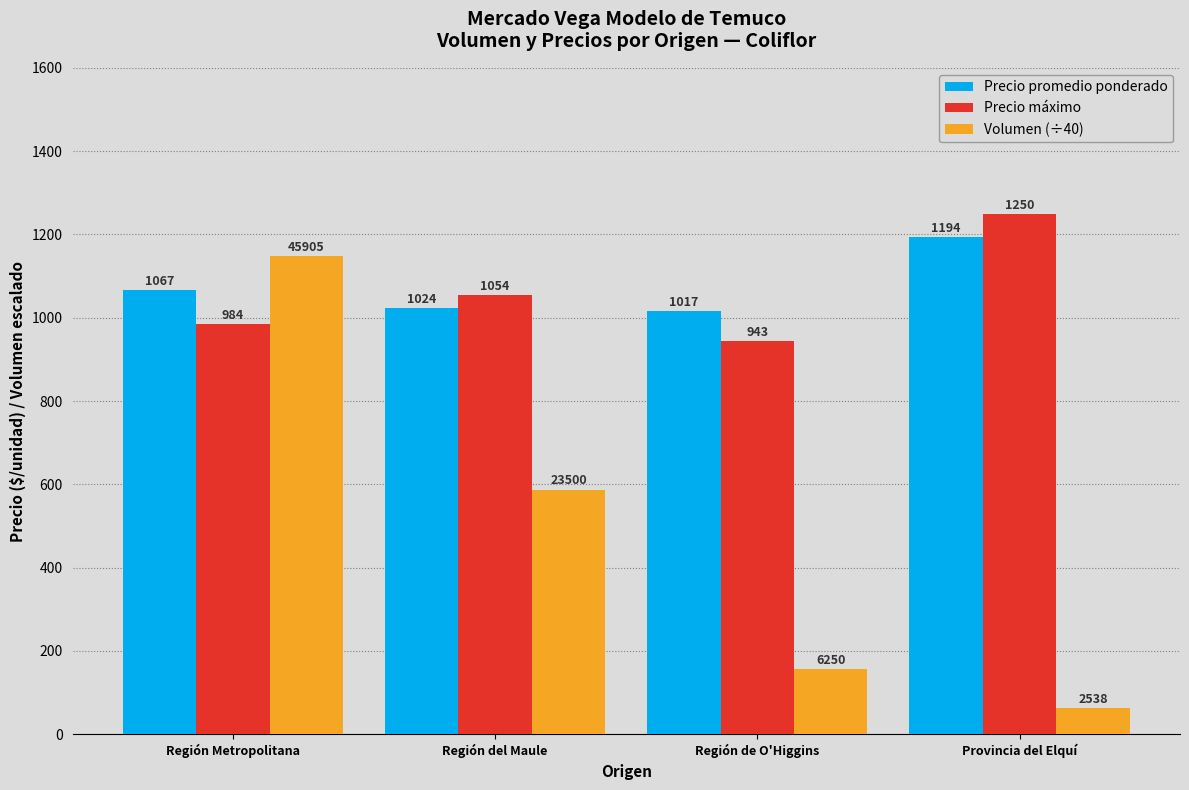

Does the chart contain any negative values?

No